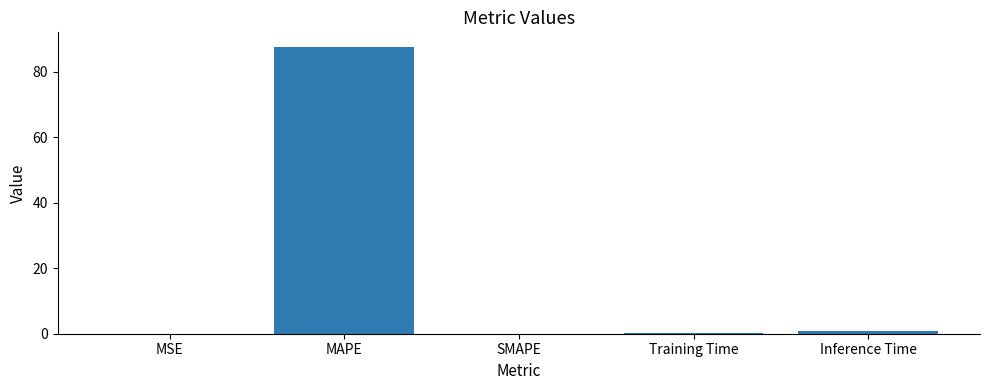

Which has a higher value, SMAPE or MAPE?

MAPE